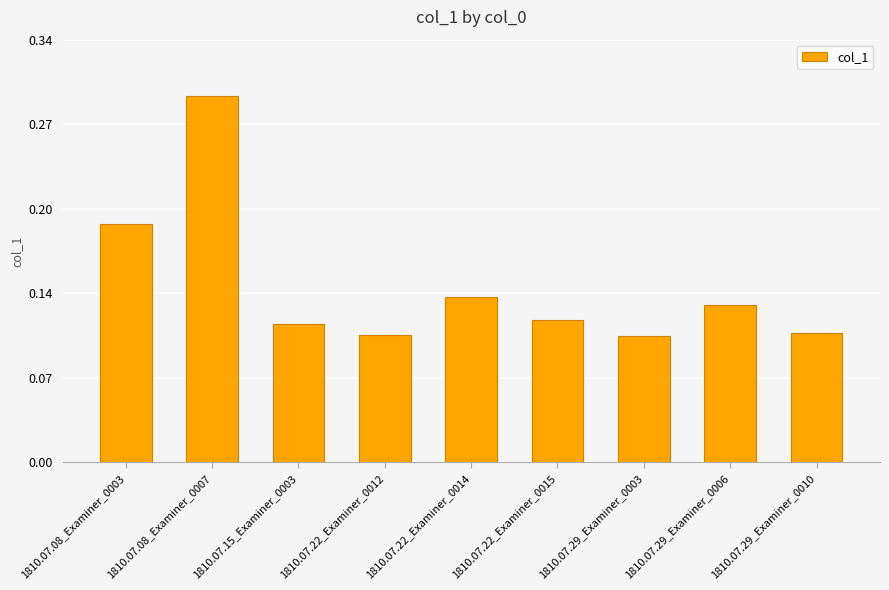

What is the sum of the values at 1810.07.29_Examiner_0010 and 1810.07.29_Examiner_0003?

0.2